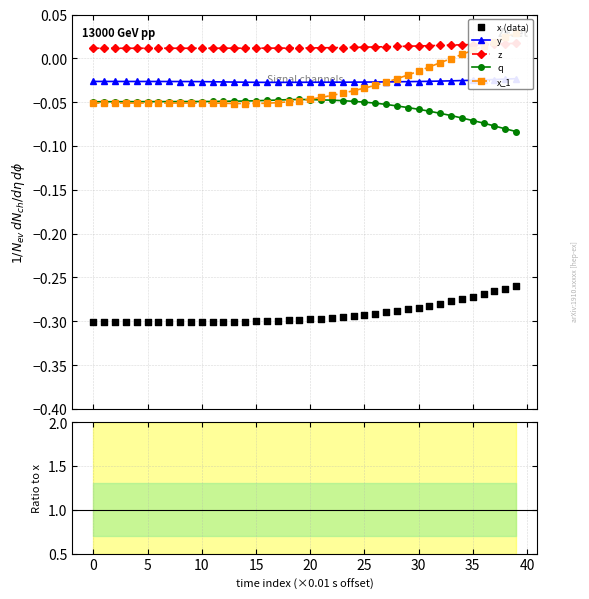

What are all the series names shown in the legend?

y, z, q, x_1, x (data)